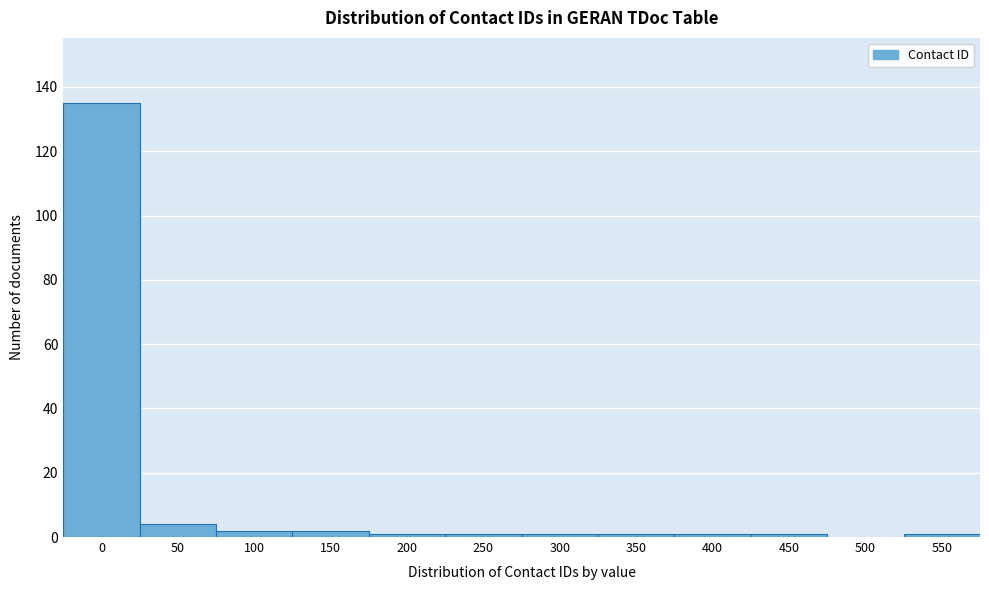

Reading right to left, extract all data points from this chart.

550=1	500=0	450=1	400=1	350=1	300=1	250=1	200=1	150=2	100=2	50=4	0=135